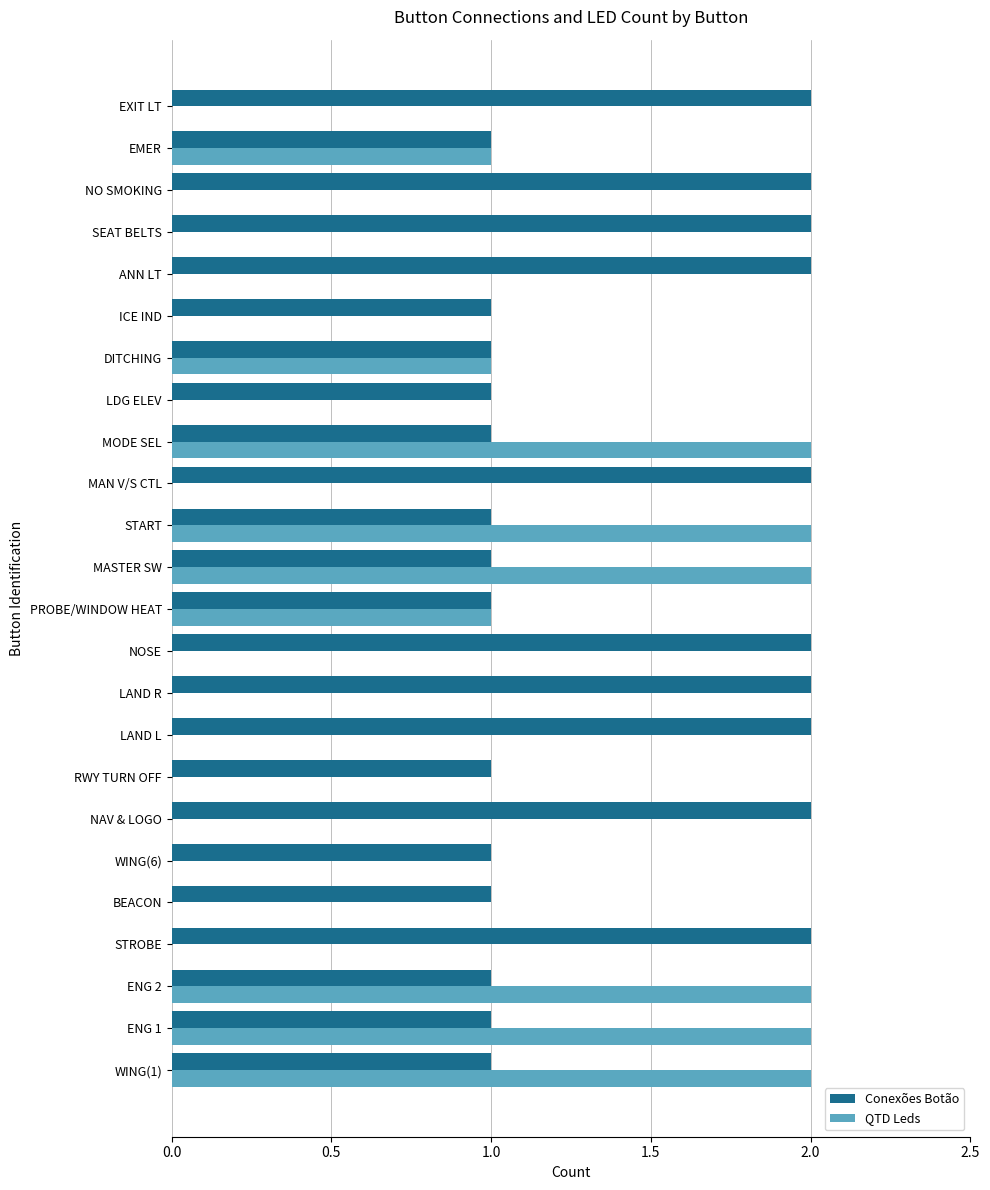

What are all the series names shown in the legend?

Conexões Botão, QTD Leds